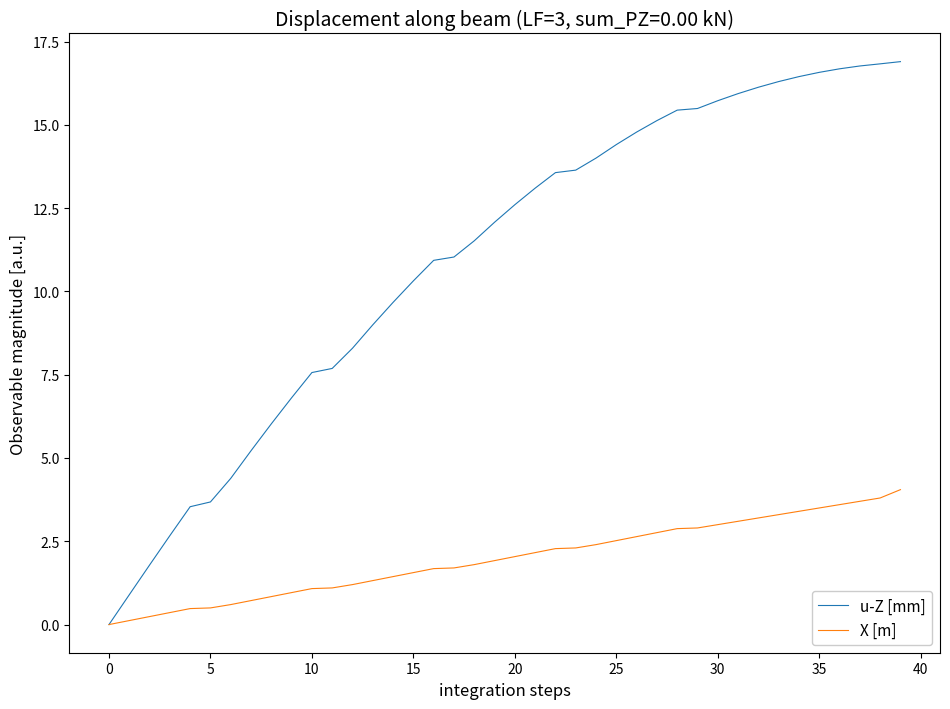

Rank the series by their maximum value, from highest to lowest.

u-Z [mm], X [m]